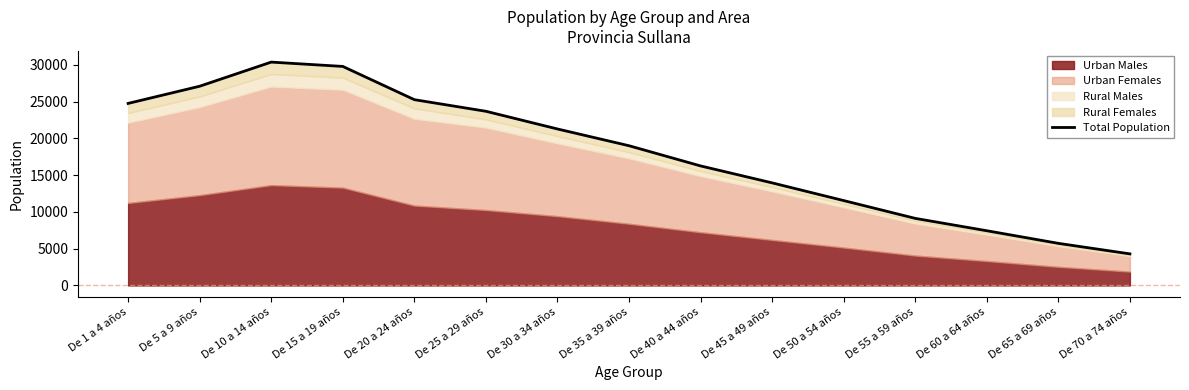

What is the maximum value shown in the chart?

30361